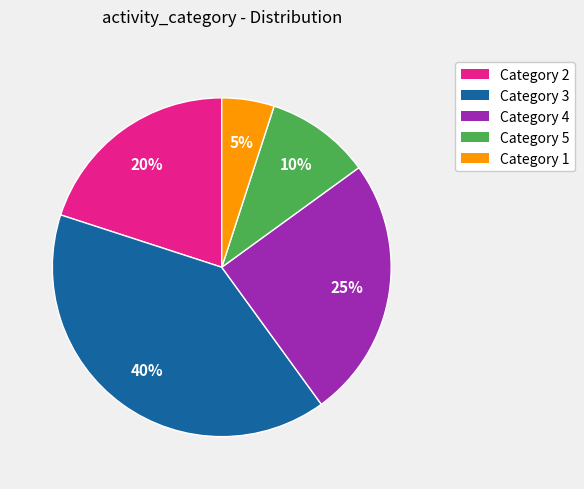

Count the number of slices in the pie.

5